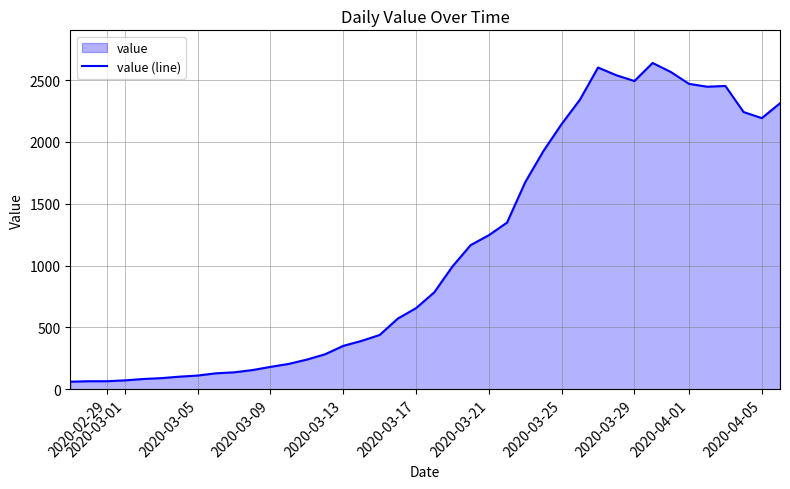

What is the difference between the maximum and minimum values?

2578